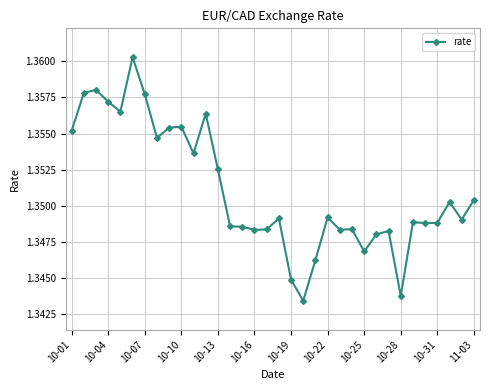

What is the sum of all values?

45.9